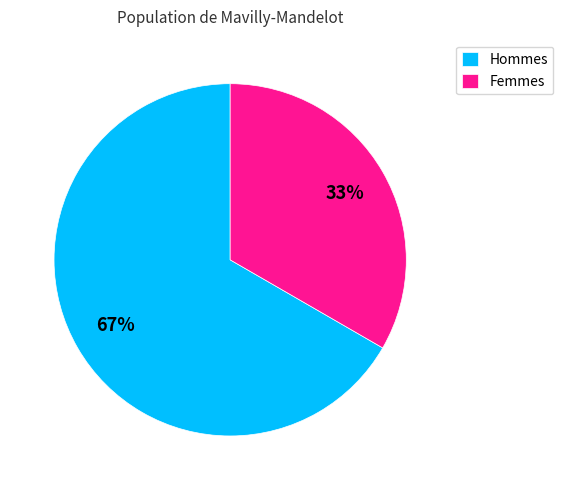

Is the sum of Femmes and Hommes greater than half?

Yes